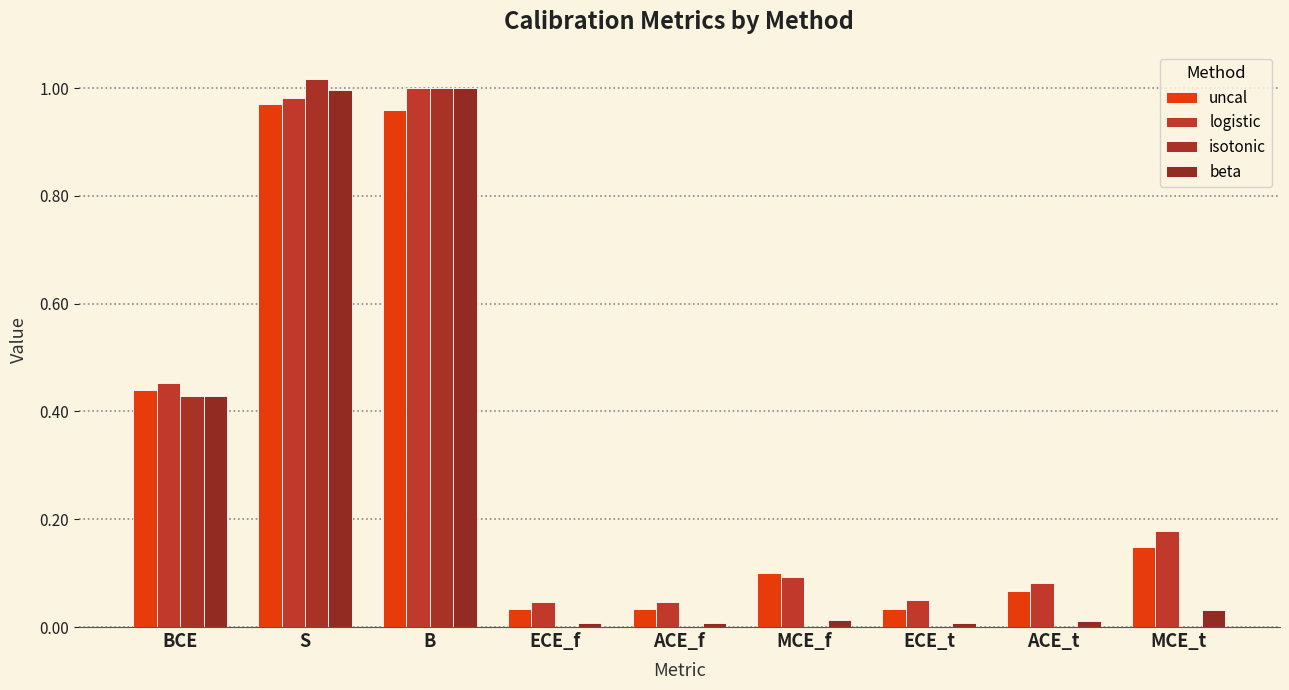

Are the bars horizontal?

No